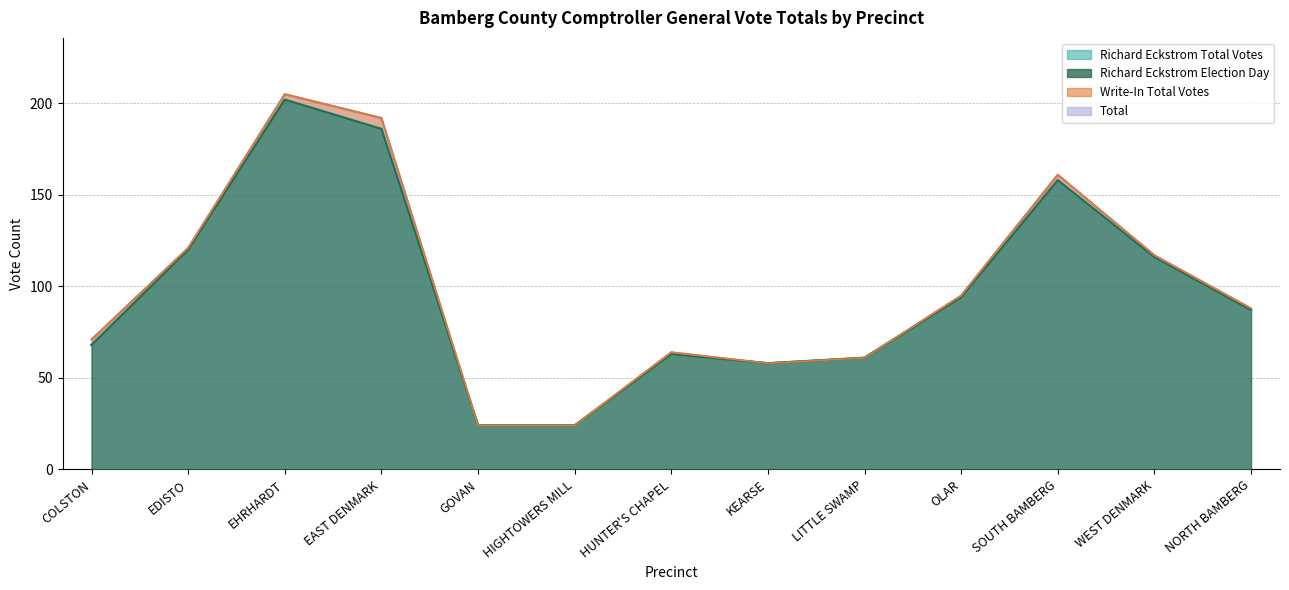

What is the difference between the Total values at GOVAN and SOUTH BAMBERG?

137